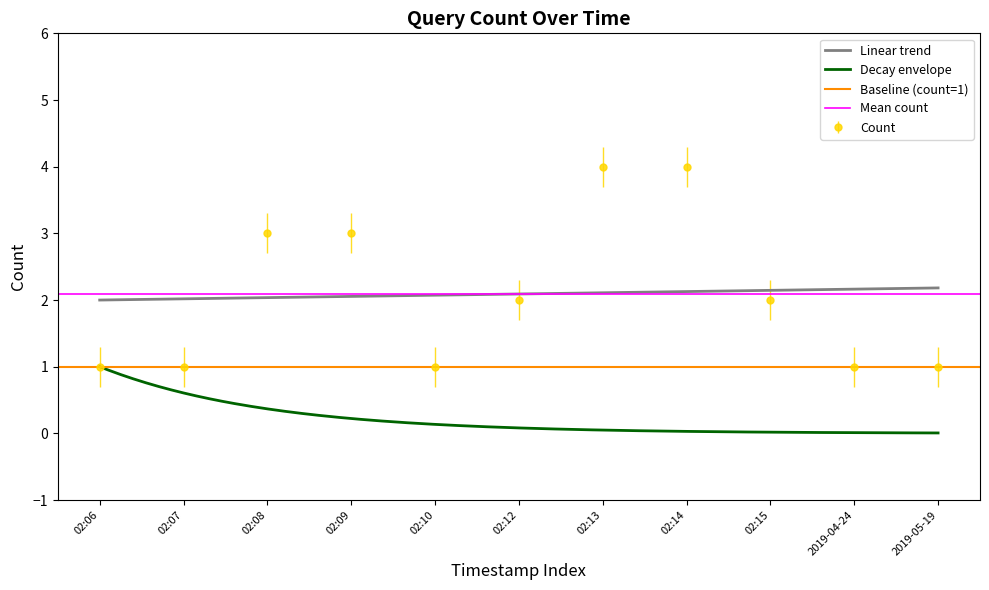

The Count series shows 4 at 02:12. True or false?

False